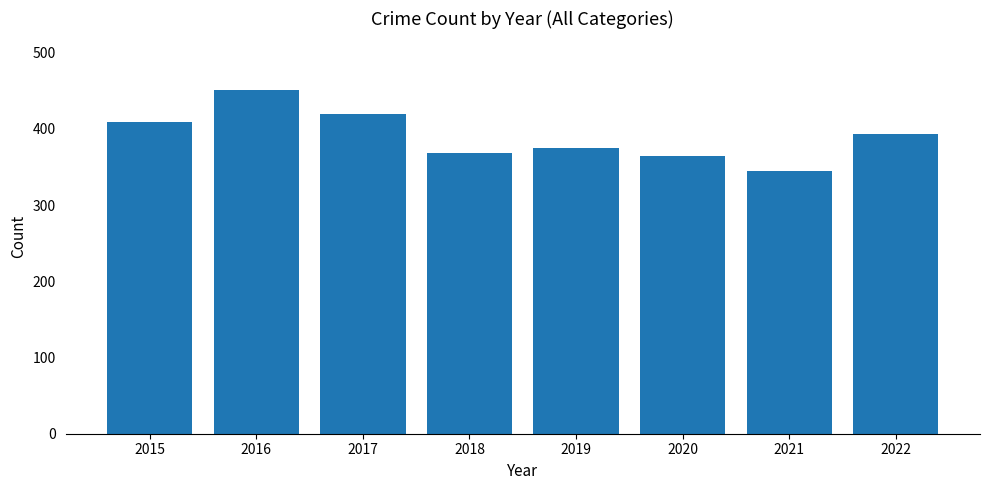

How many values are below 393?

4